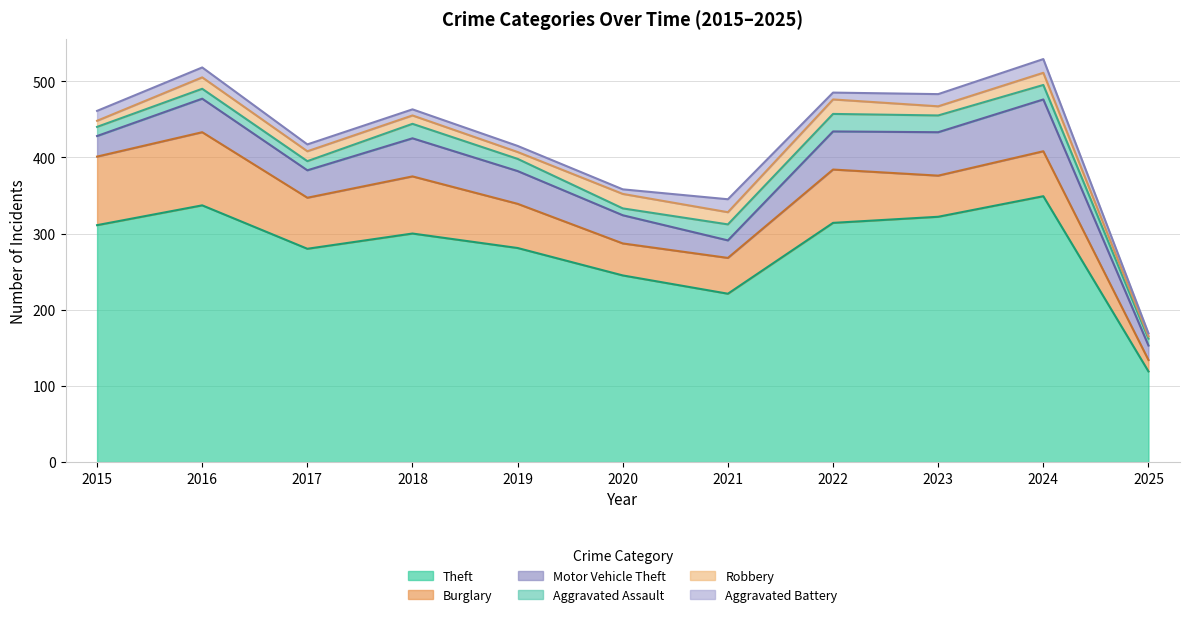

Between 2016 and 2015, which is larger?

2016